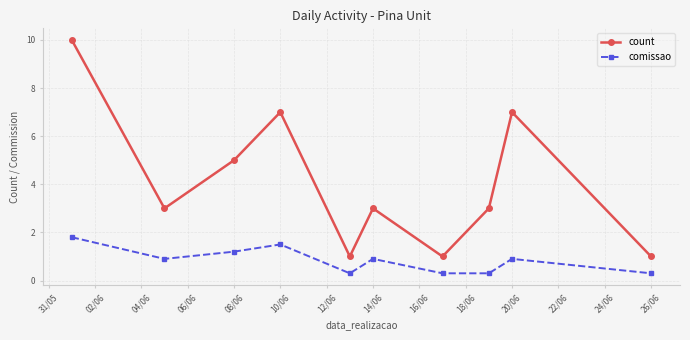

Rank the series by their average value, from lowest to highest.

comissao, count